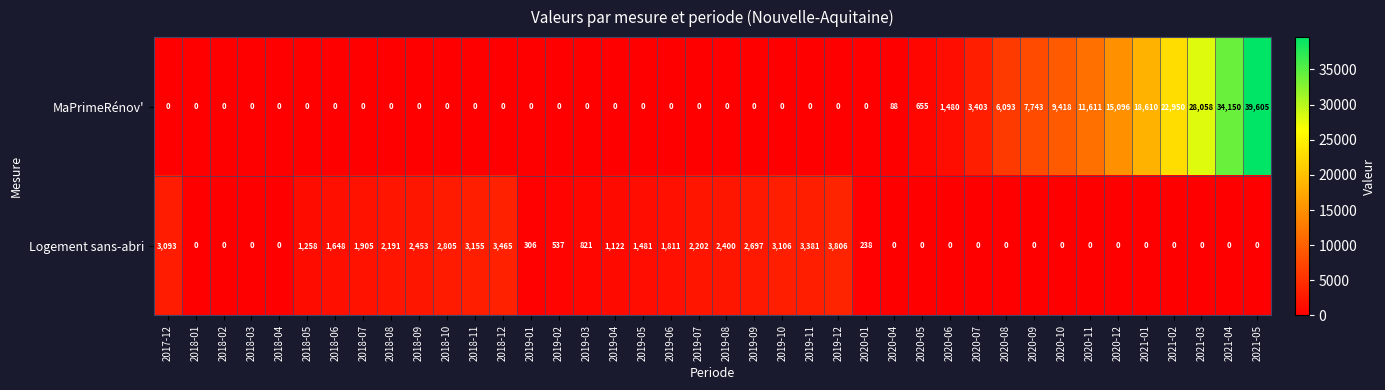

What is the difference between the highest and lowest values at 2018-05?

1258